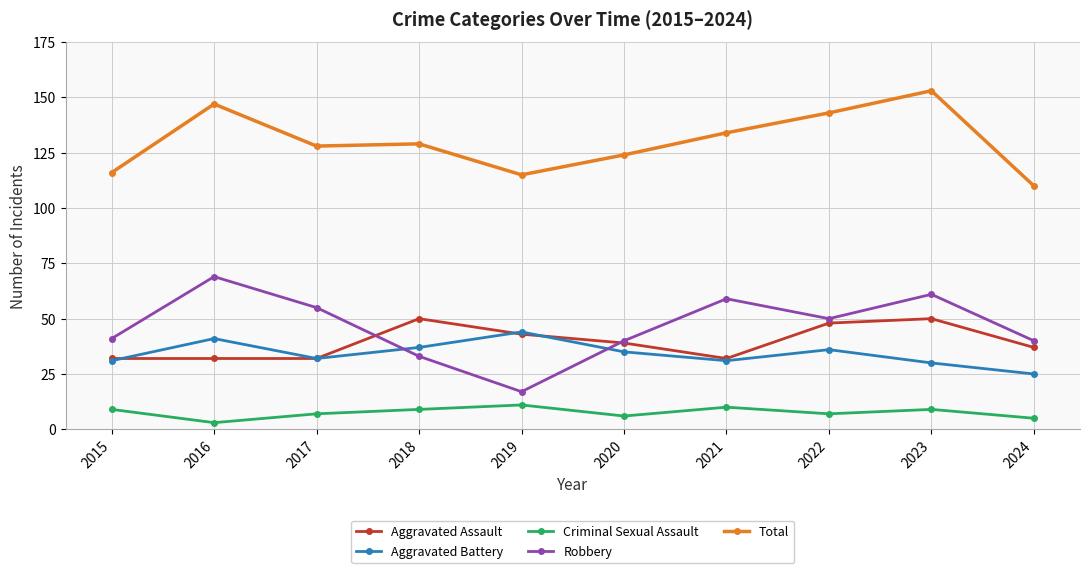

Does the chart display data point markers on the line(s)?

Yes